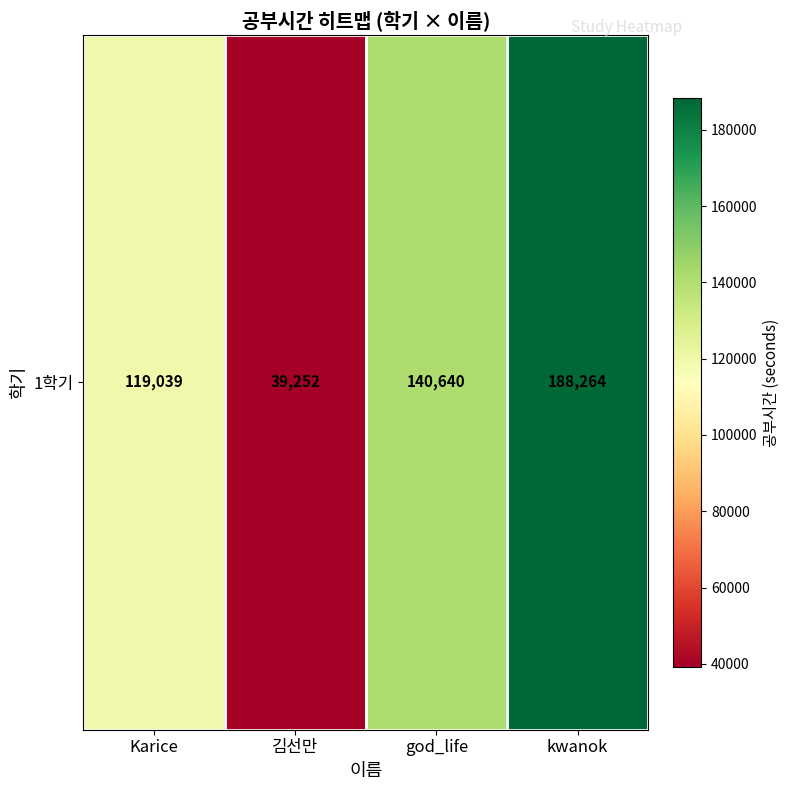

What is the greatest value displayed?

188264